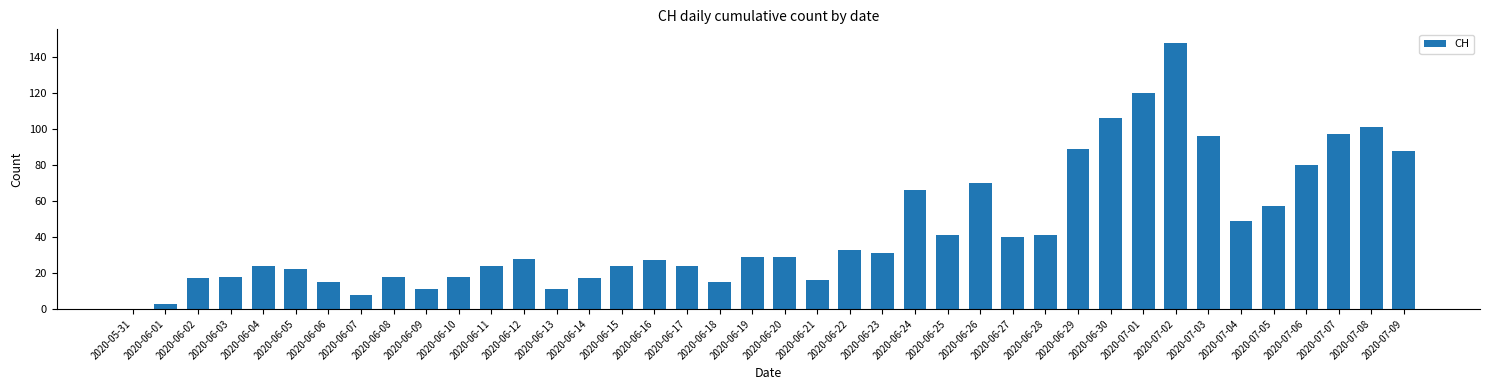

What is the change in value from 2020-06-29 to 2020-07-05?

-32